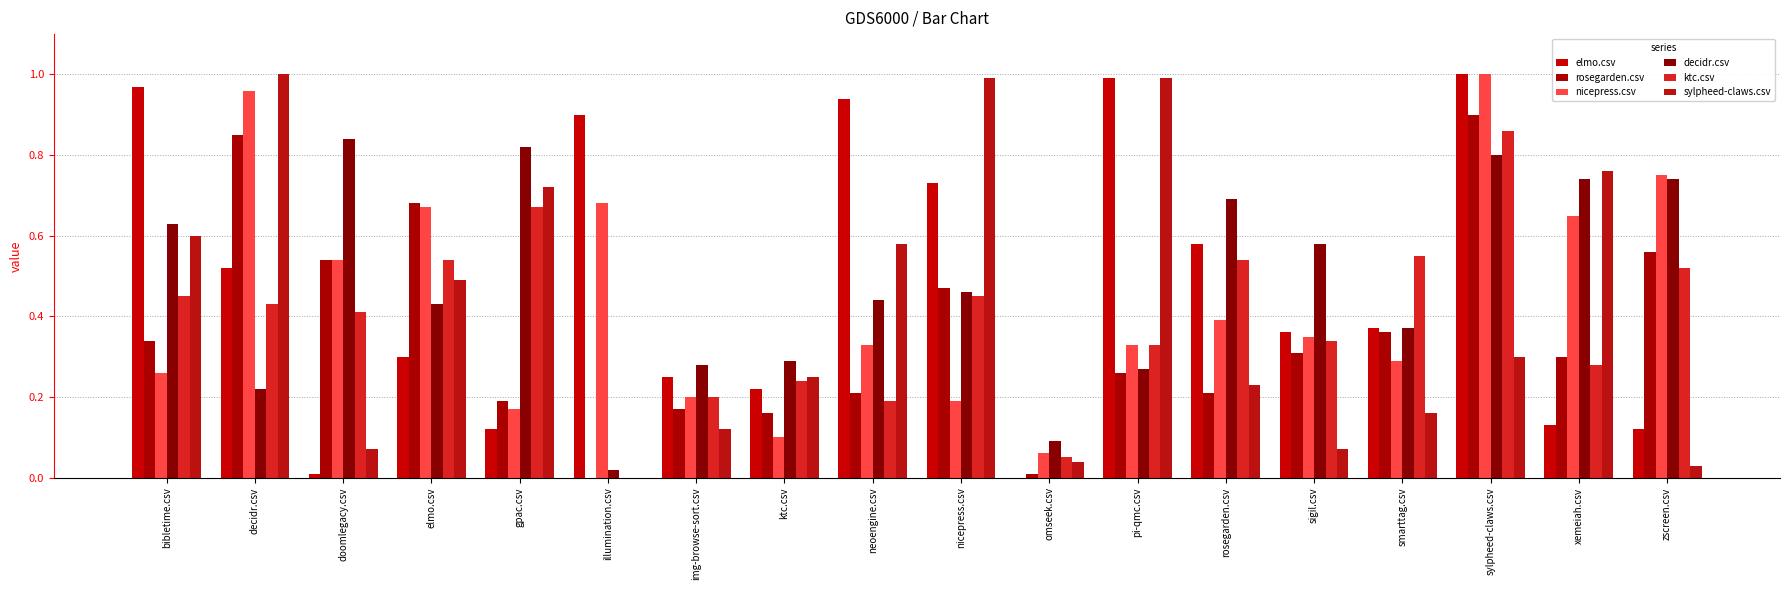

Which series has the largest total across all categories?

decidr.csv